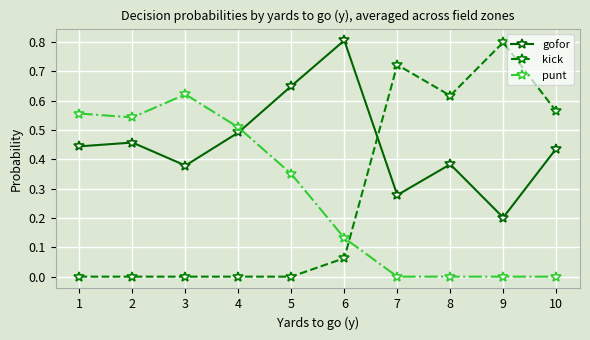

True or false: kick has a value of 0.4 at 2.

False